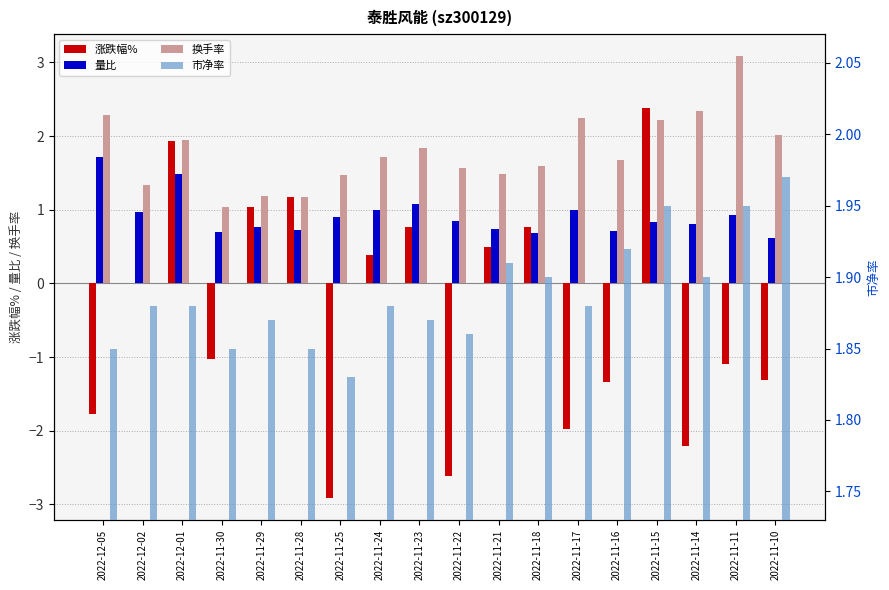

What position from the left is 2022-11-21?

11